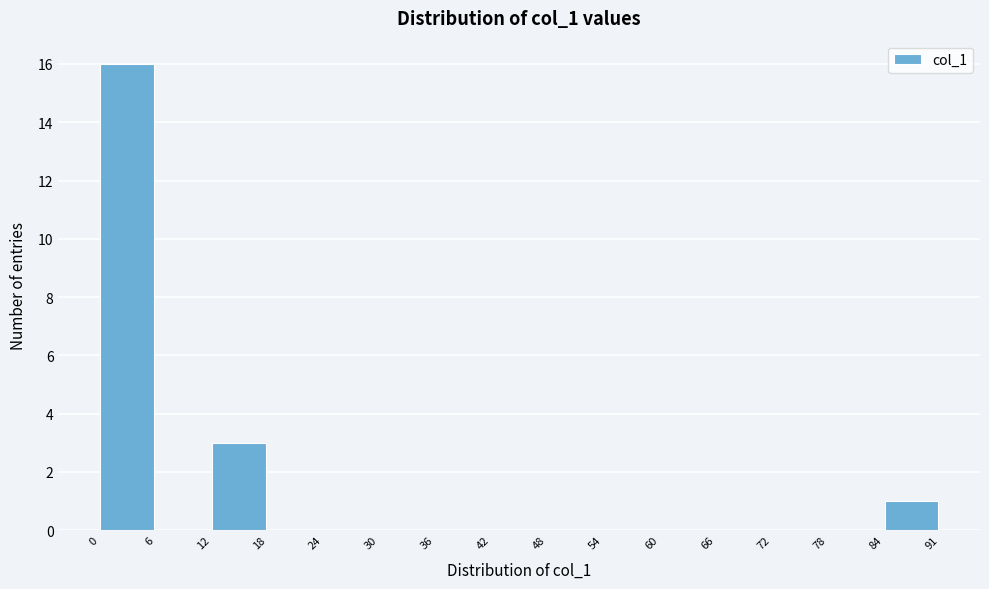

Reading left to right, list every bar in this chart as the range it spans on the x-axis followed by its height. The values are not printed on the chart, so give them approximately, as read against the axis.

0 to 6: 16
6 to 12: 0
12 to 18: 3
18 to 24: 0
24 to 30: 0
30 to 36: 0
36 to 42: 0
42 to 48: 0
48 to 54: 0
54 to 60: 0
60 to 66: 0
66 to 72: 0
72 to 78: 0
78 to 84: 0
84 to 91: 1